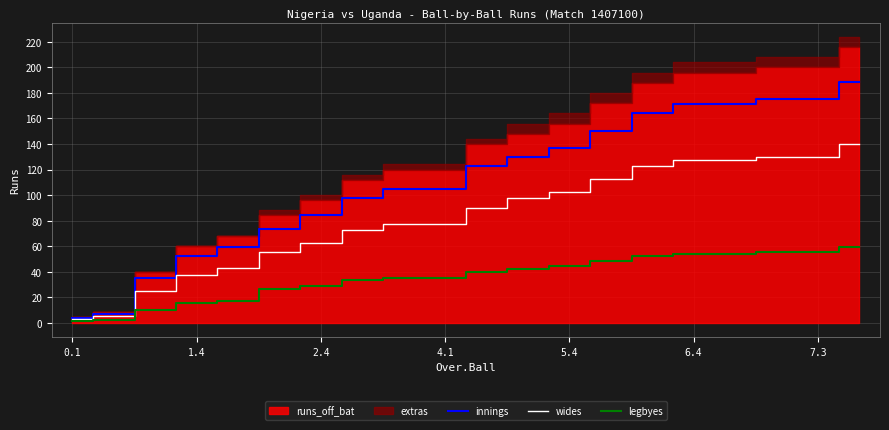

What is the difference between the maximum and minimum values in the innings series?

185.5